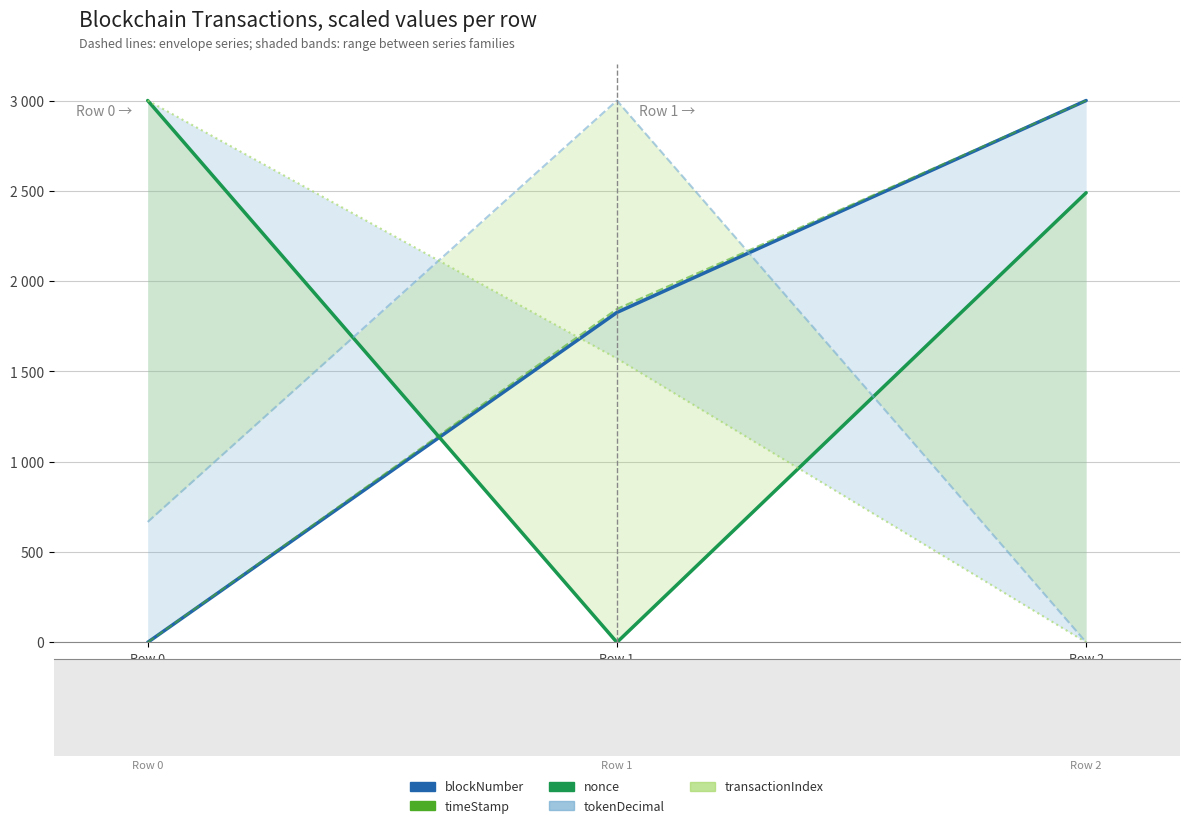

How many values in the timeStamp series exceed 1845?

2